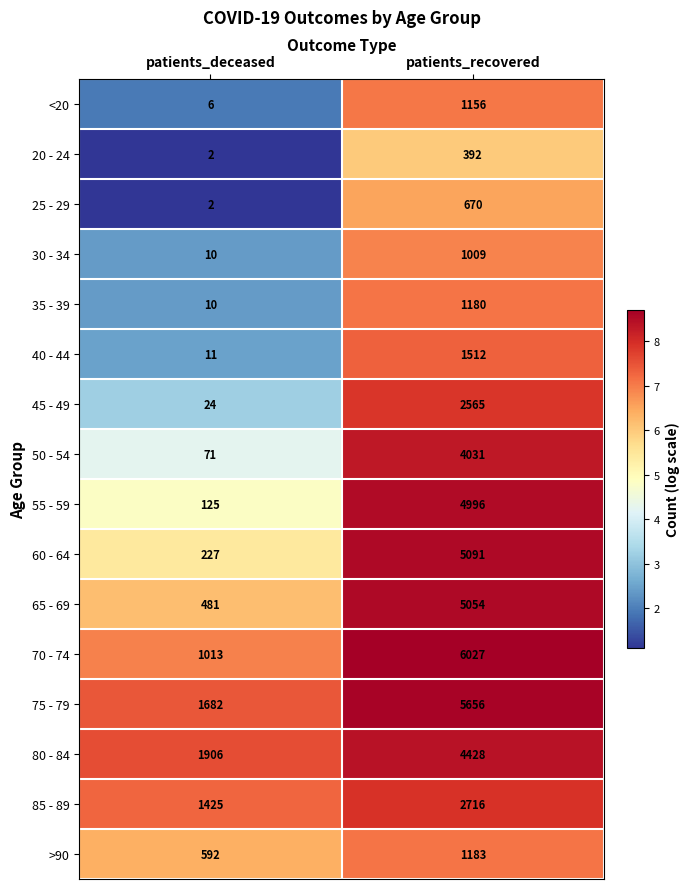

Which series has the largest range (max minus min)?

70 - 74